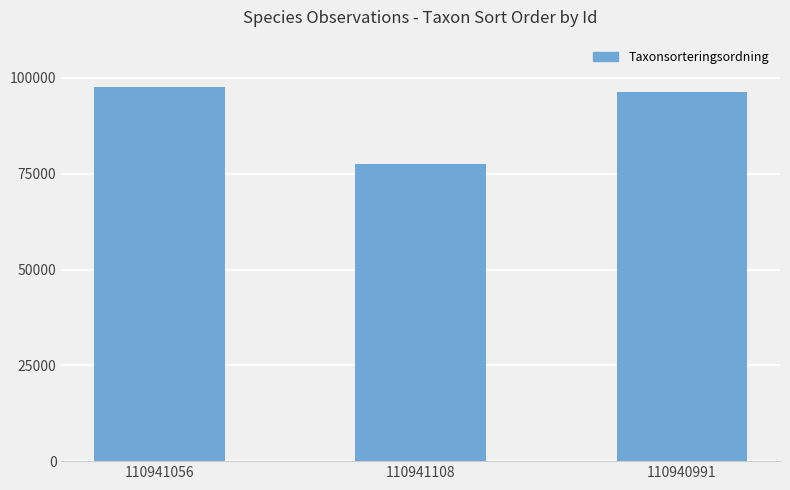

List the labels in order of value, largest first.

110941056, 110940991, 110941108